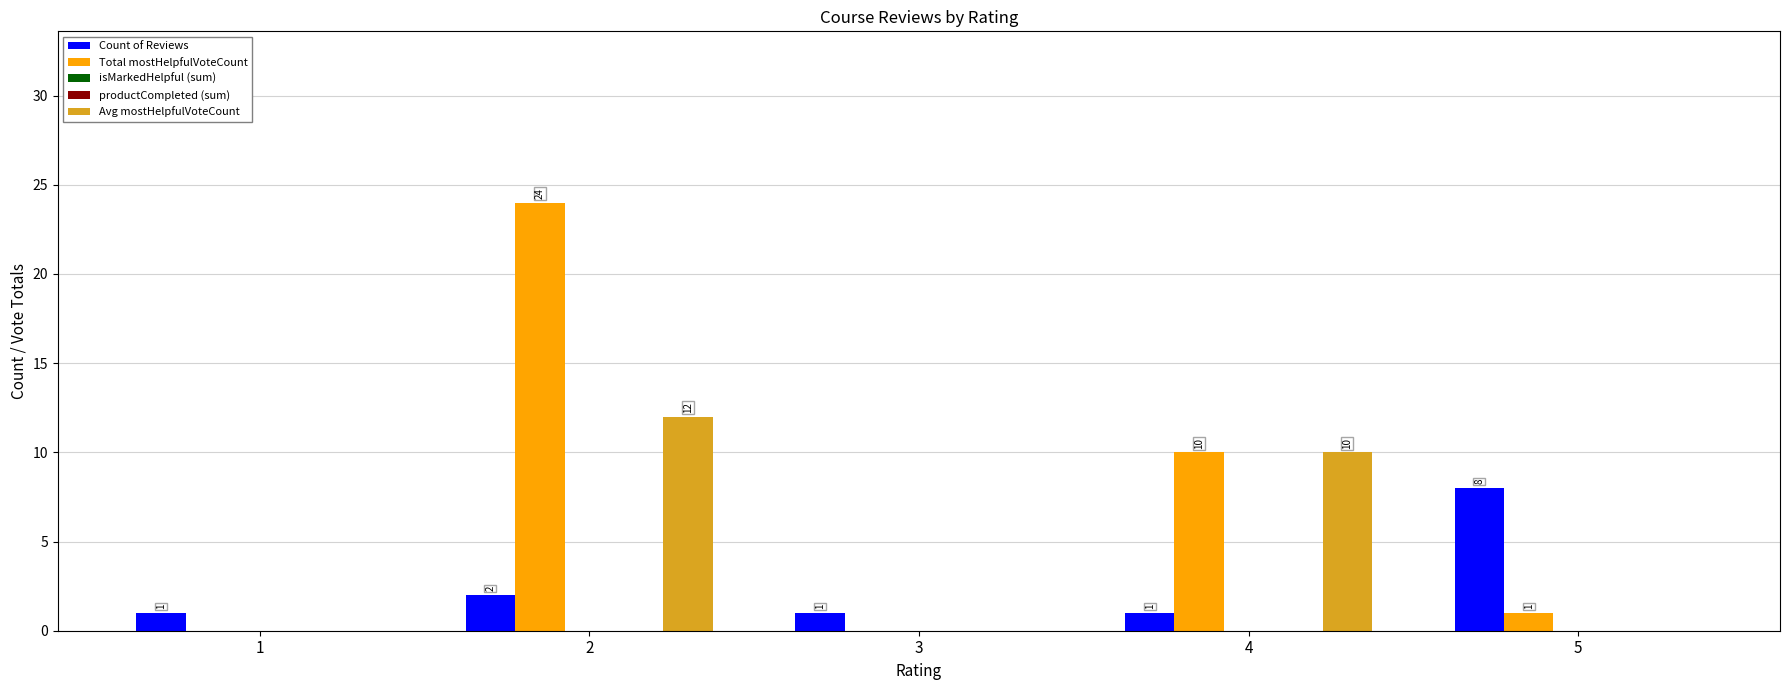

What is the difference between the Avg mostHelpfulVoteCount values at 1 and 4?

10